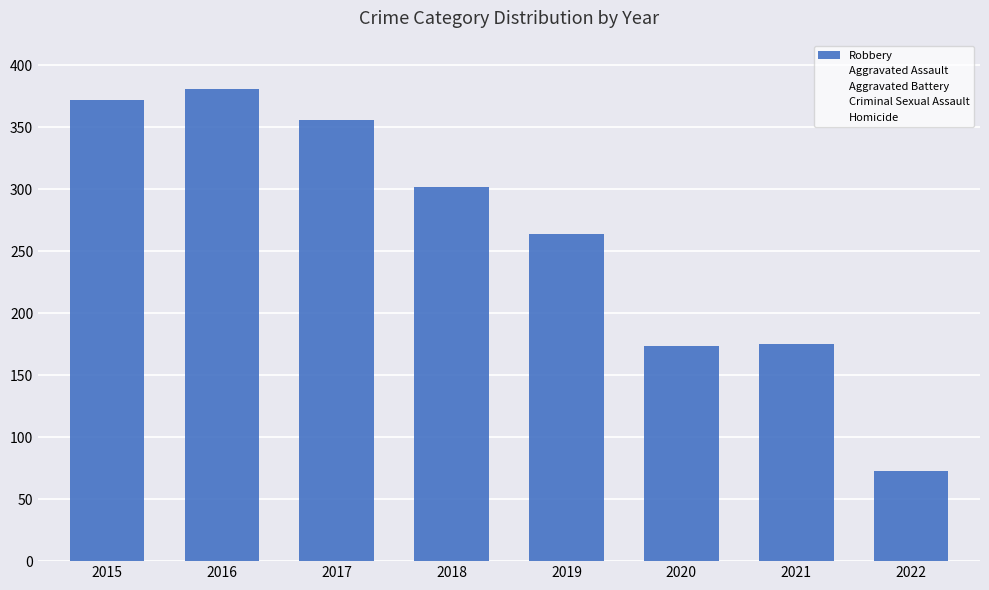

At which label is the value closest to 227?

2019